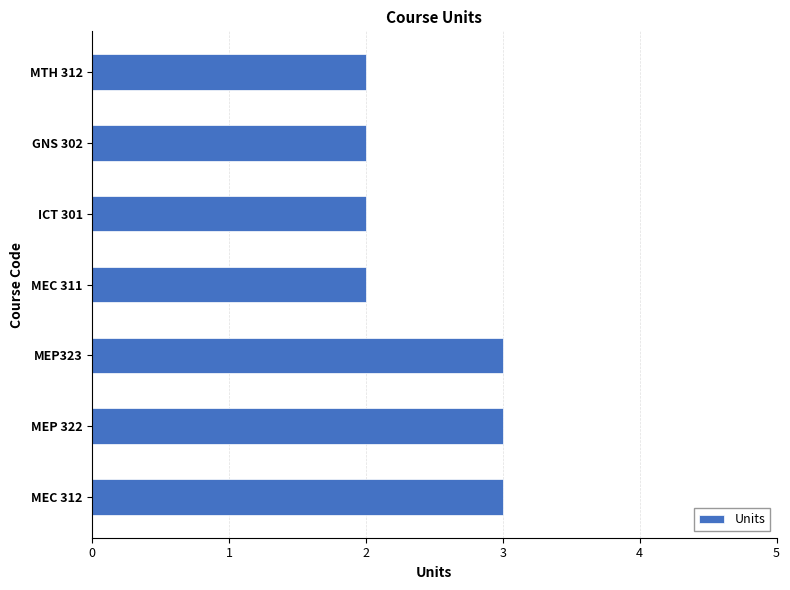

What is the difference between the maximum and minimum values?

1